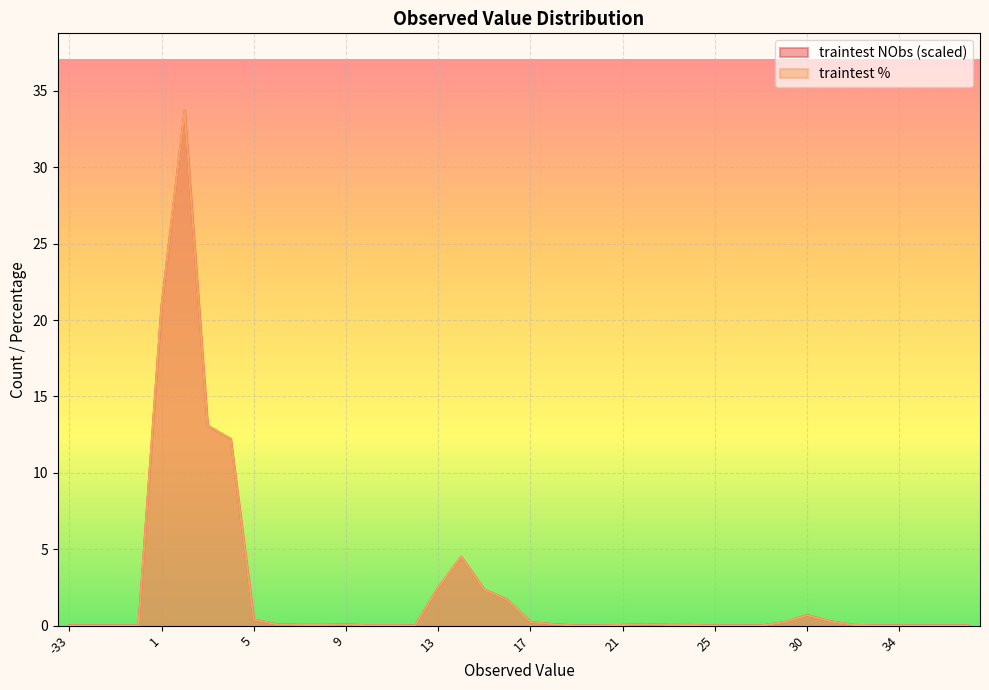

Where is the first local maximum for traintest NObs?

2